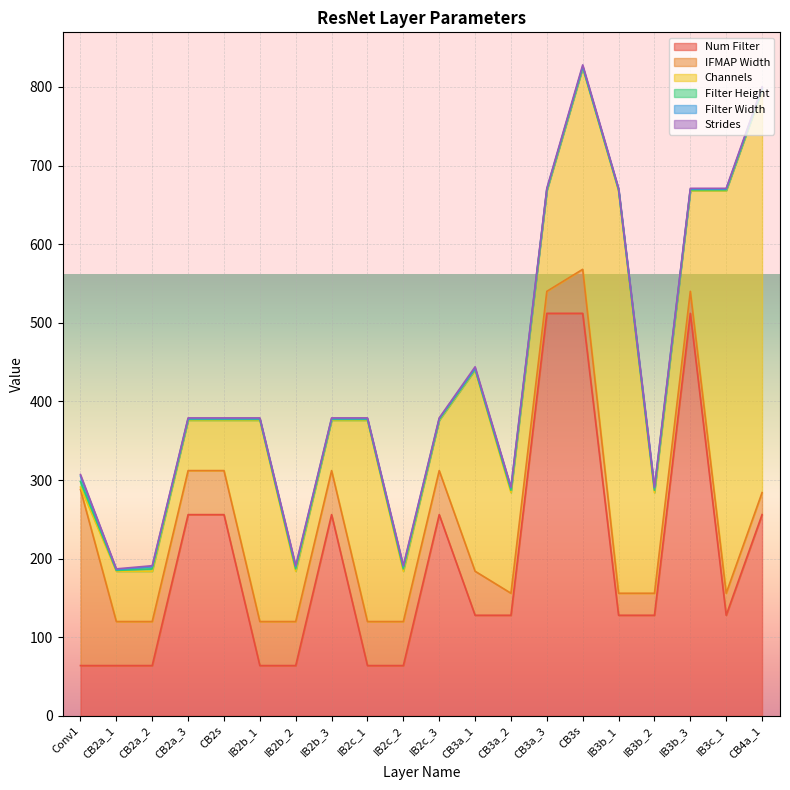

True or false: Filter Width has more than 1 points higher than both neighbors.

True